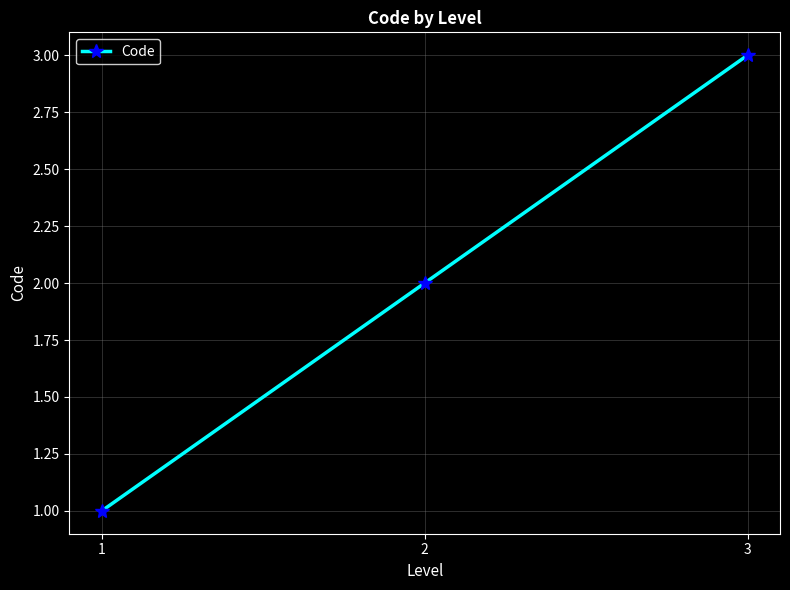

The chart shows a value of 2 at 2. True or false?

True